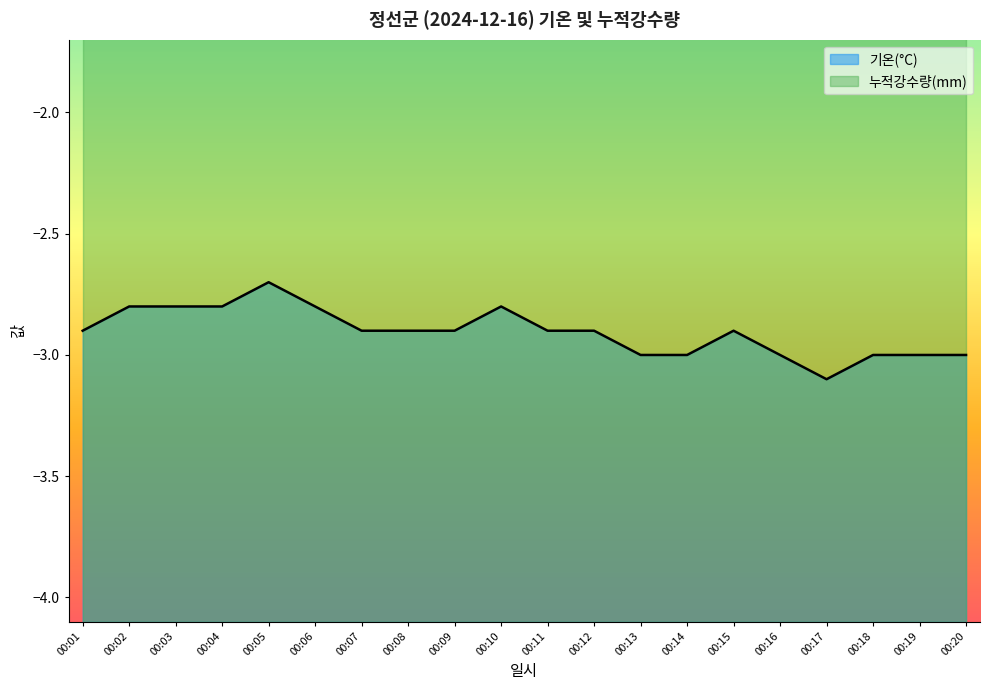

What is the maximum value shown in the chart?

-2.7